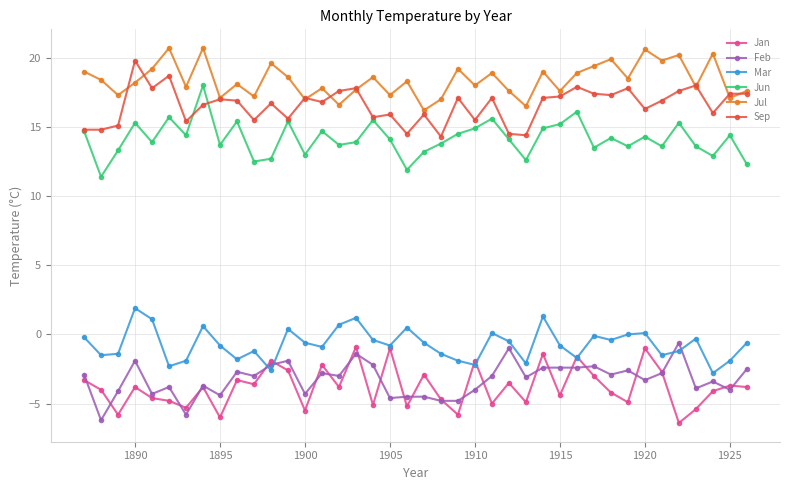

What is the value of the Feb point at the 20th from the left?

-4.5